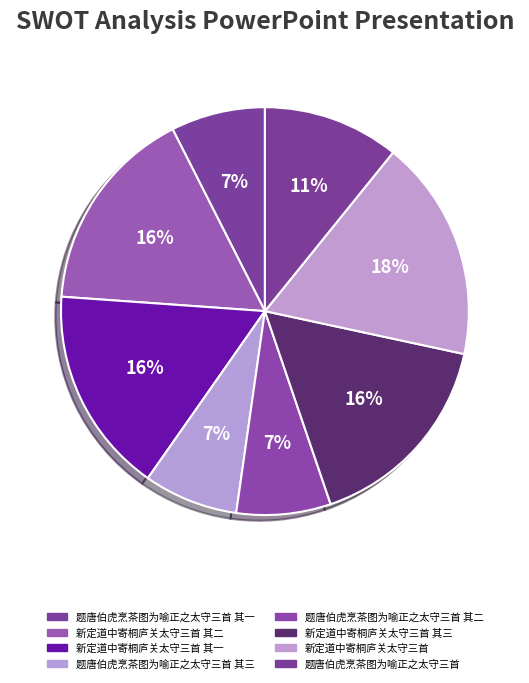

Which category has the smallest portion of the pie?

题唐伯虎烹茶图为喻正之太守三首 其一